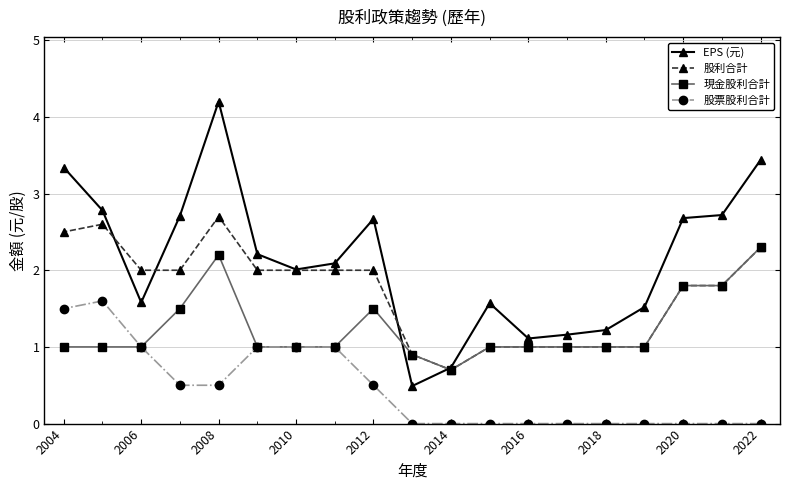

Rank the series by their maximum value, from highest to lowest.

EPS (元), 股利合計, 現金股利合計, 股票股利合計